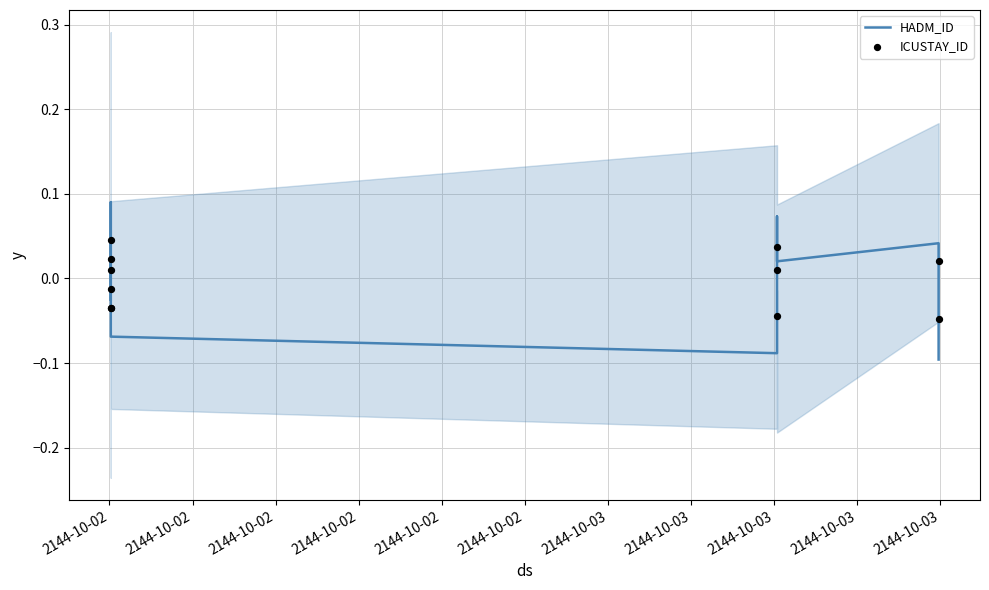

What are all the series names shown in the legend?

HADM_ID, ICUSTAY_ID